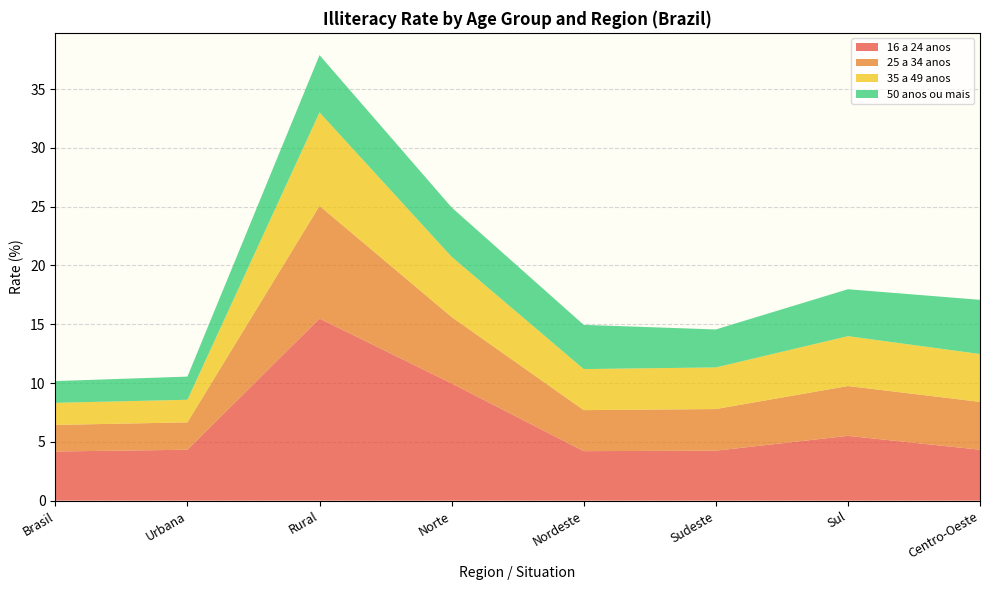

At which label does 16 a 24 anos reach its peak?

Rural